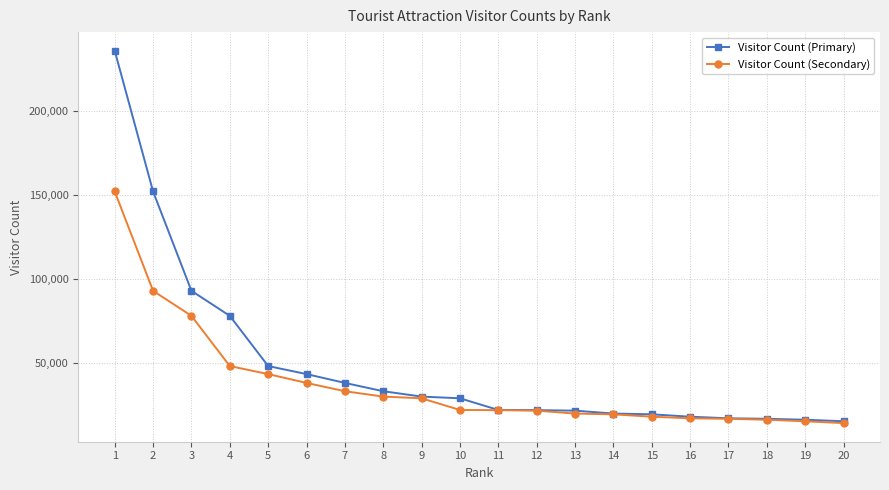

What is the approximate value of Visitor Count (Secondary) at 16, to the nearest 50?

16850